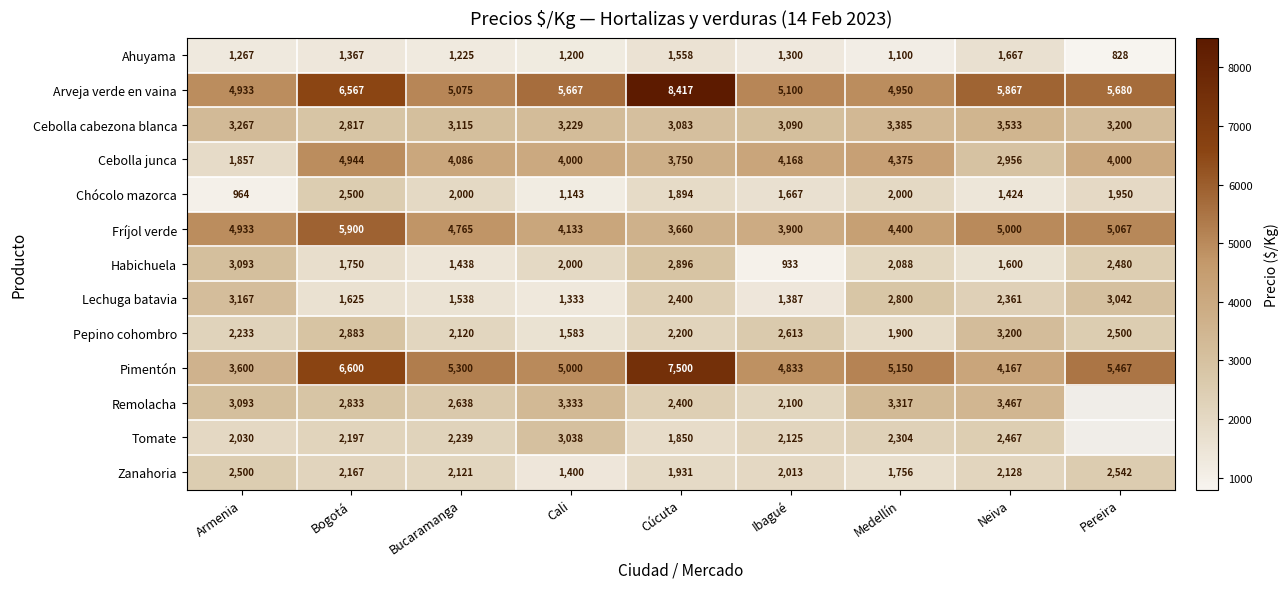

Is the value of Ahuyama at Medellín greater than the value of Habichuela at Medellín?

No